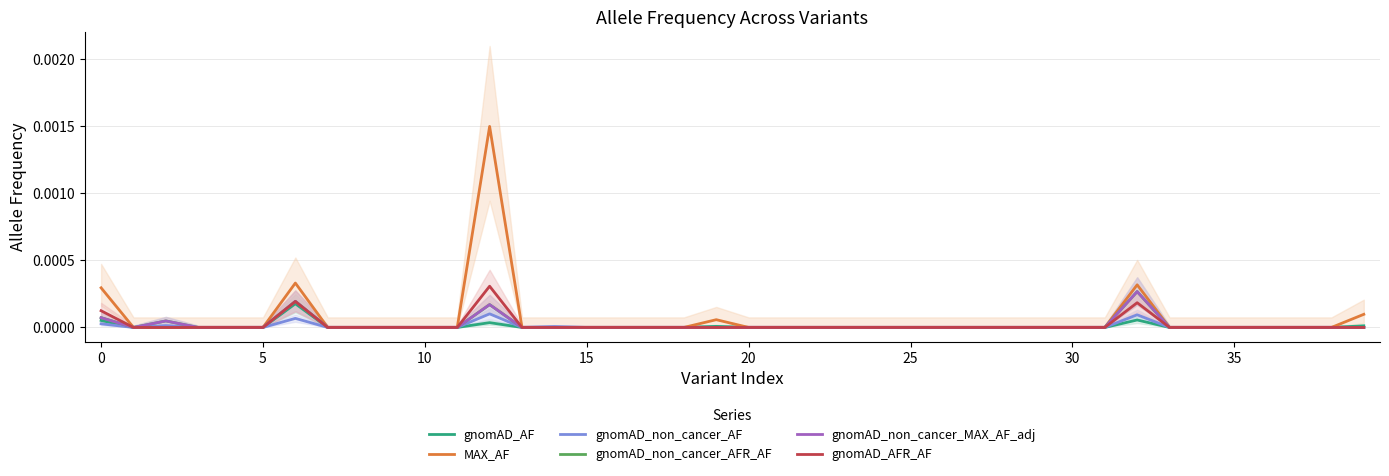

How many lines are shown in the chart?

6